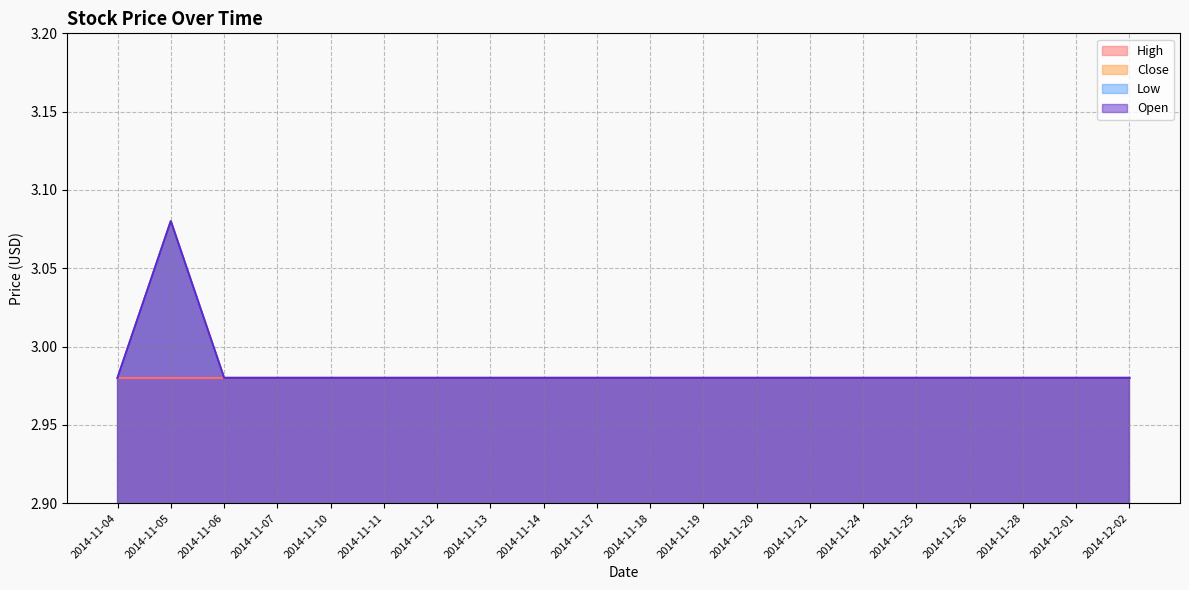

True or false: Low has more than 0 points higher than both neighbors.

True